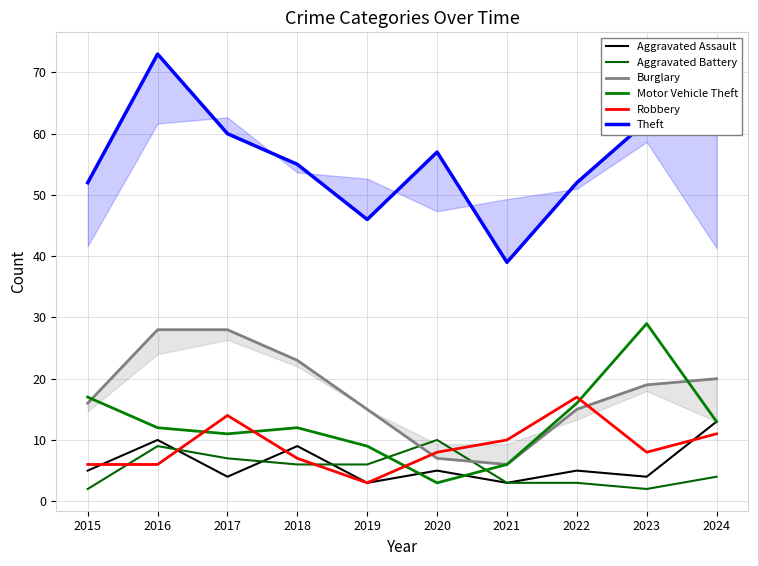

Where is the first local minimum for Aggravated Battery?

2023